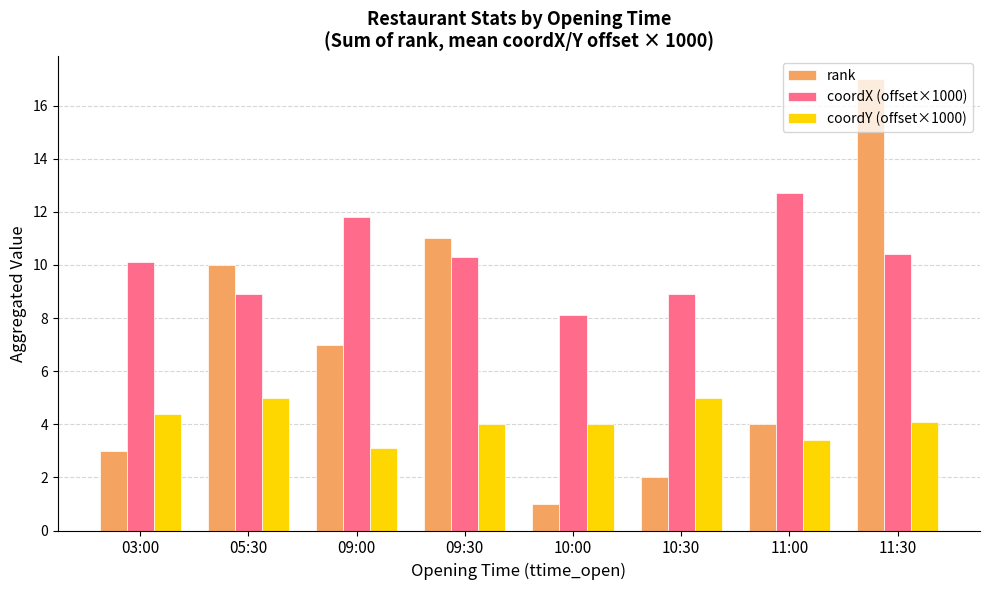

What is the label of the 1st bar from the left?

03:00